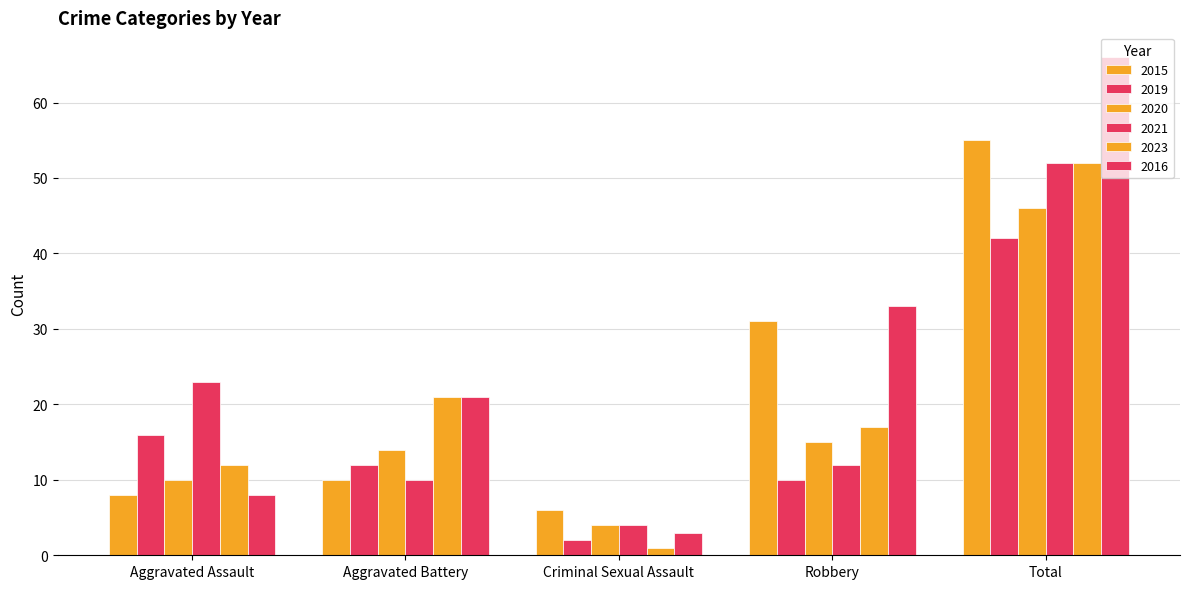

At which label does 2023 reach its minimum?

Criminal Sexual Assault